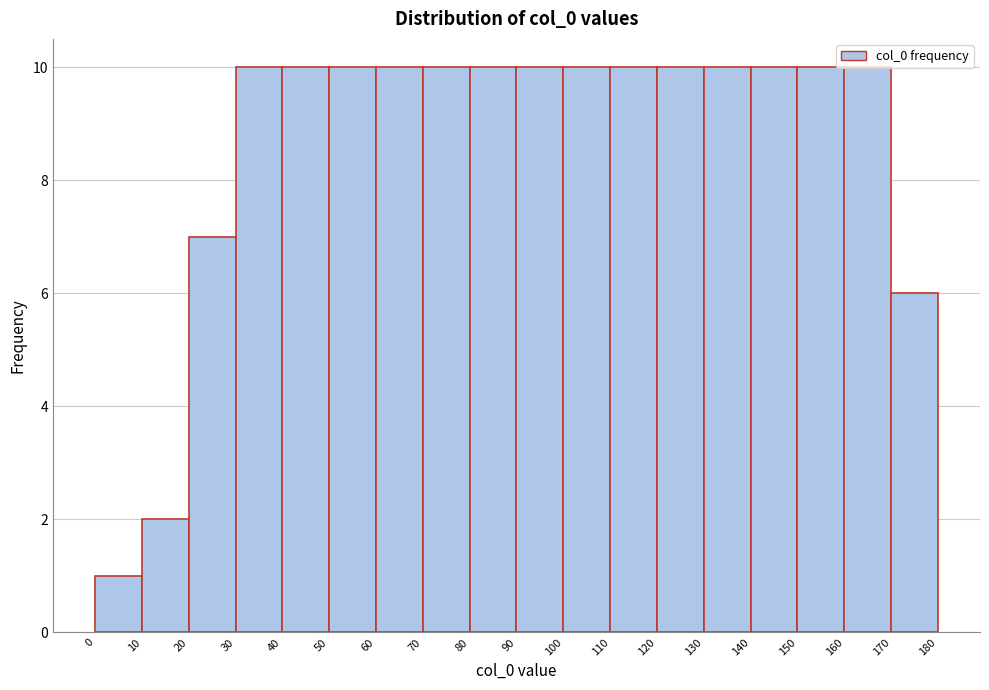

Reading left to right, transcribe this chart: for each bar, give the range it covers on the x-axis and its height. The values are not printed on the chart, so give them approximately, as read against the axis.

0 to 10: 1
10 to 20: 2
20 to 30: 7
30 to 40: 10
40 to 50: 10
50 to 60: 10
60 to 70: 10
70 to 80: 10
80 to 90: 10
90 to 100: 10
100 to 110: 10
110 to 120: 10
120 to 130: 10
130 to 140: 10
140 to 150: 10
150 to 160: 10
160 to 170: 10
170 to 180: 6